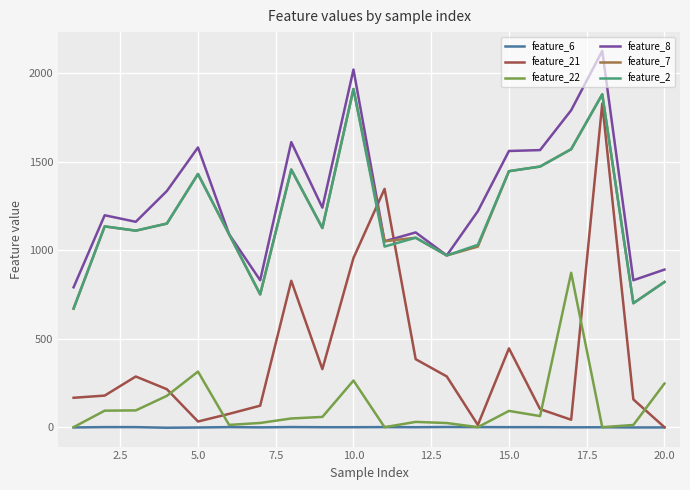

Which series has the widest spread of values?

feature_21